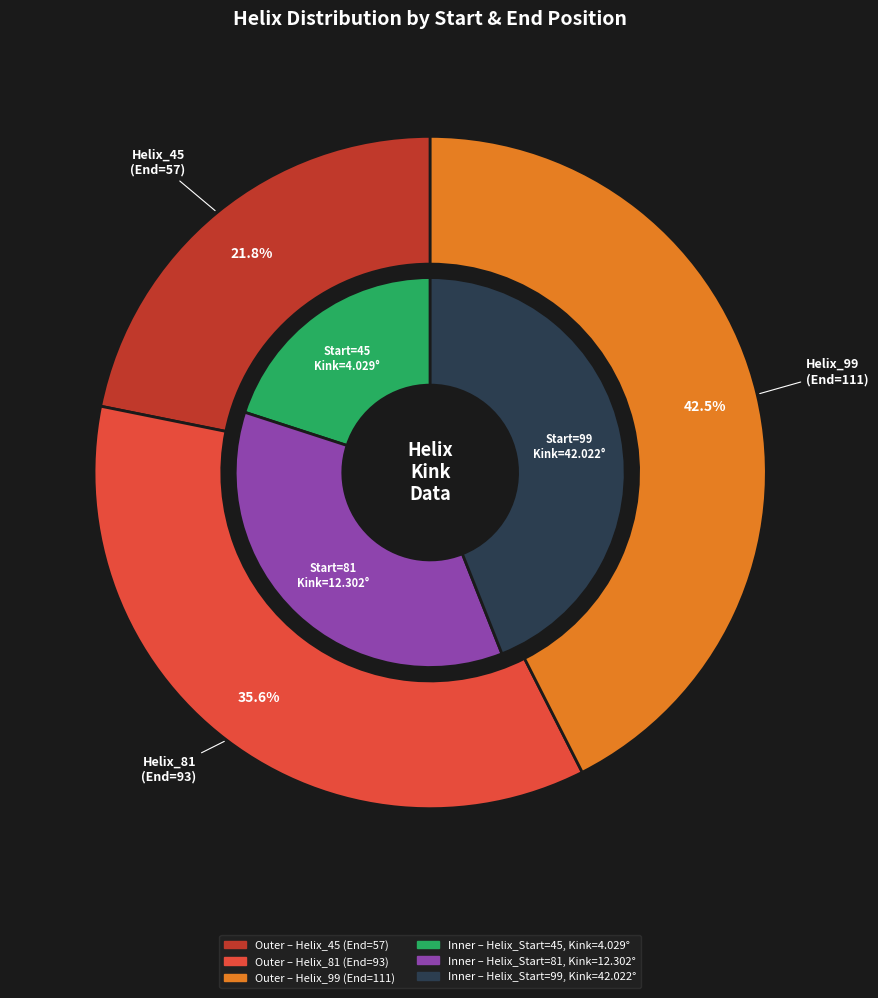

Rank the categories by value from lowest to highest.

45, 81, 99